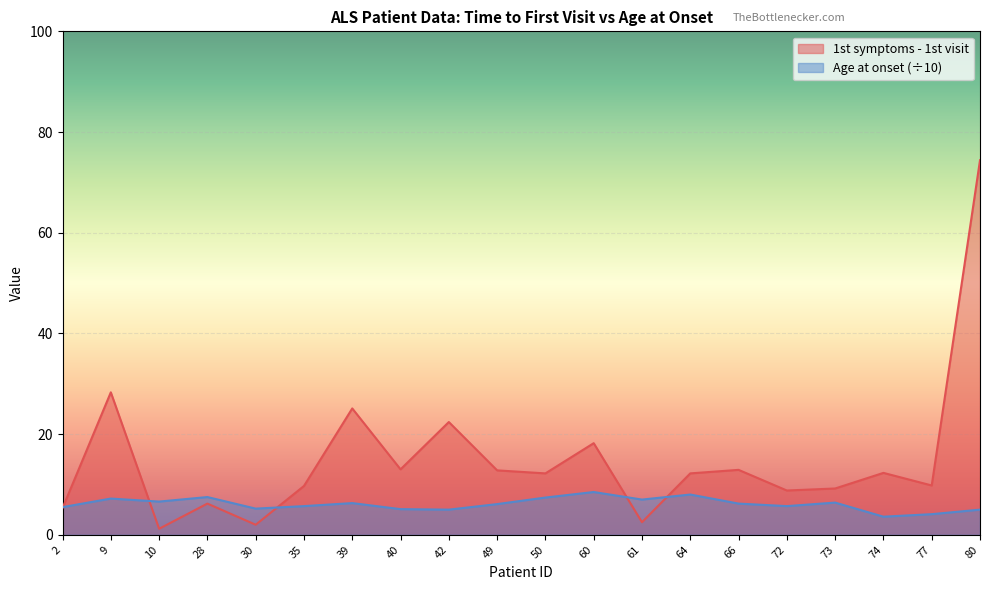

Reading left to right, extract all data points from this chart.

1st symptoms - 1st visit: 2=5.3	9=28.3	10=1.2	28=6.2	30=2.0	35=9.7	39=25.1	40=13.0	42=22.4	49=12.8	50=12.2	60=18.2	61=2.5	64=12.2	66=12.9	72=8.8	73=9.2	74=12.3	77=9.8	80=74.4
Age at onset: 2=5.5	9=7.2	10=6.6	28=7.5	30=5.2	35=5.7	39=6.3	40=5.1	42=5.0	49=6.1	50=7.4	60=8.5	61=7.0	64=8.0	66=6.2	72=5.7	73=6.4	74=3.6	77=4.1	80=5.0